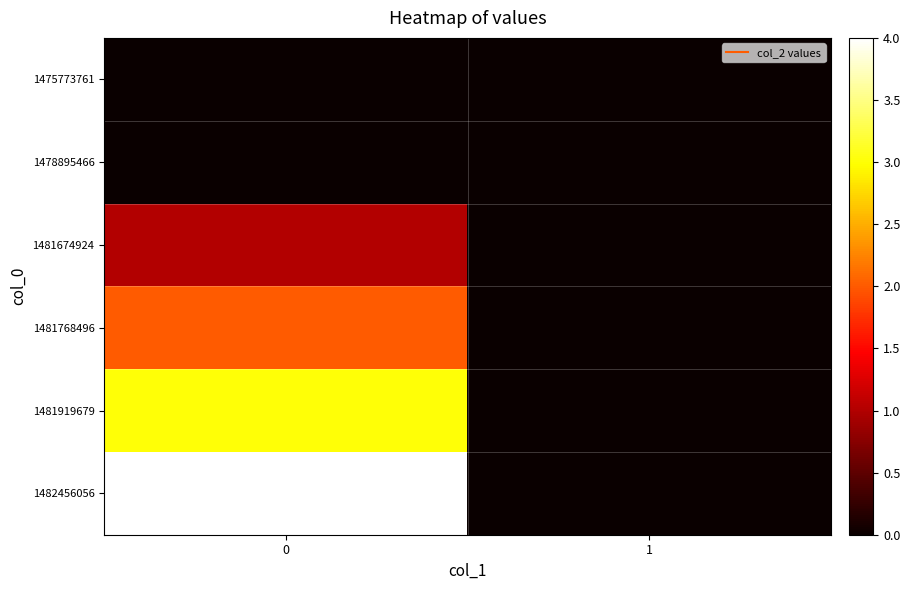

Reading left to right, transcribe all the data shown in this chart.

1475773761: 0=0	1=0
1478895466: 0=0	1=0
1481674924: 0=1	1=0
1481768496: 0=2	1=0
1481919679: 0=3	1=0
1482456056: 0=4	1=0